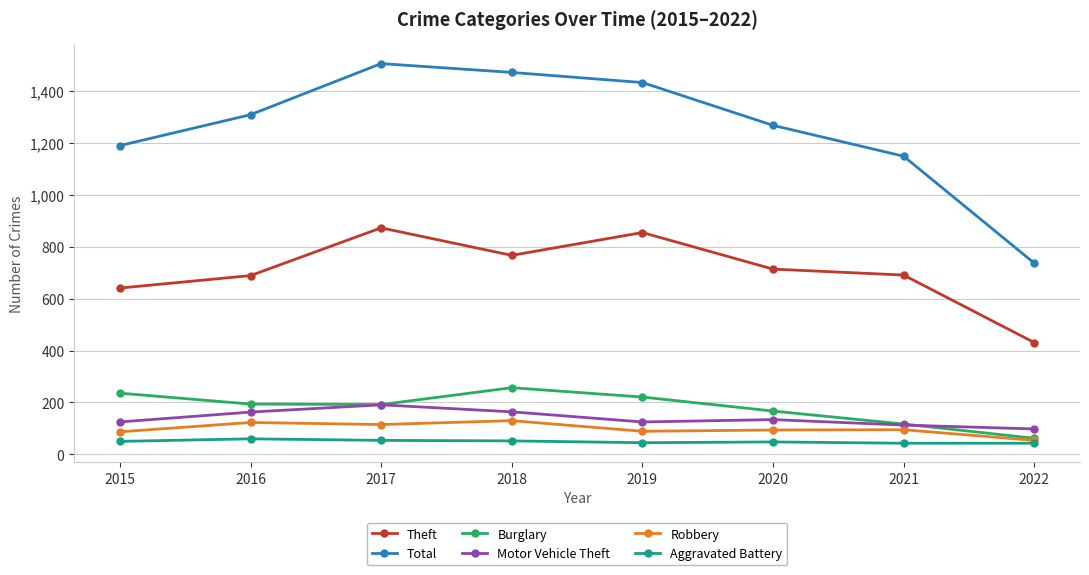

What is the difference between the highest and lowest values at 2017?

1452